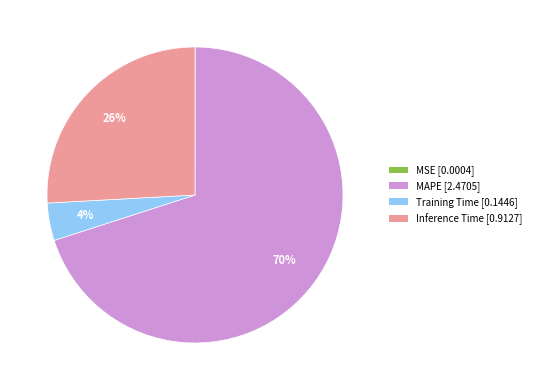

Which slice is the largest?

MAPE